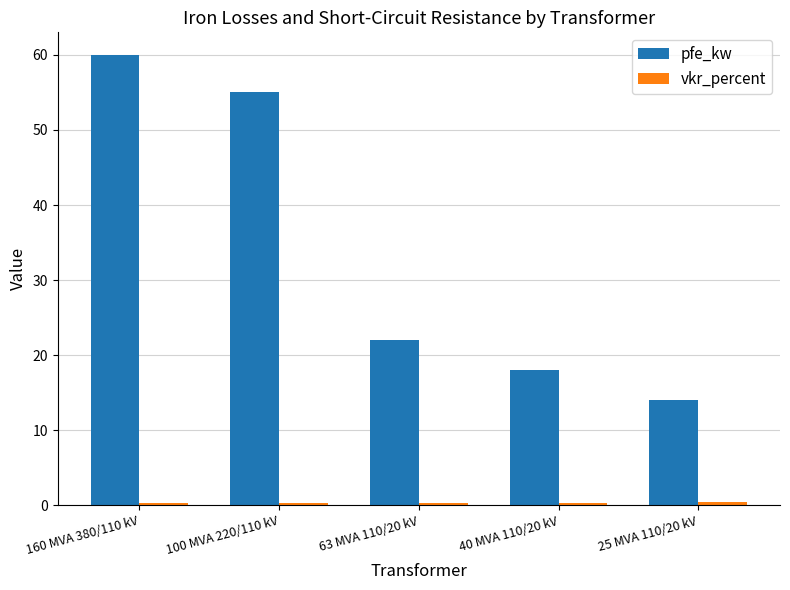

The value of pfe_kw at 25 MVA 110/20 kV is 14.0. True or false?

True